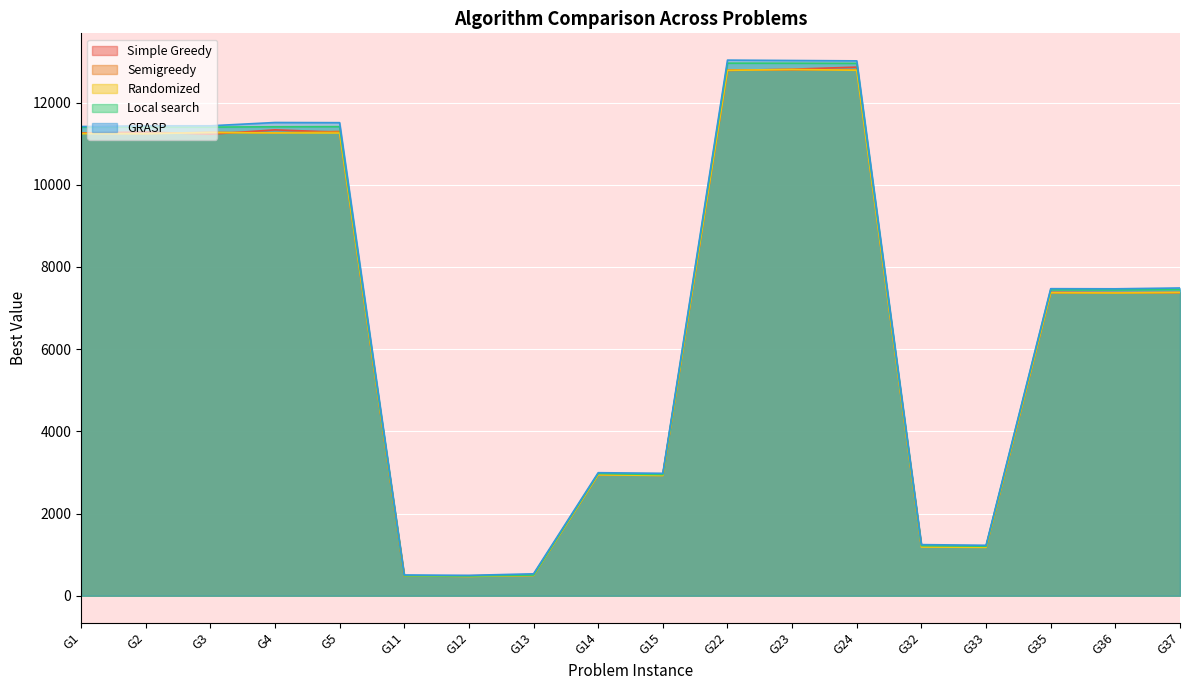

How many times do Semigreedy and Simple Greedy cross each other?

9